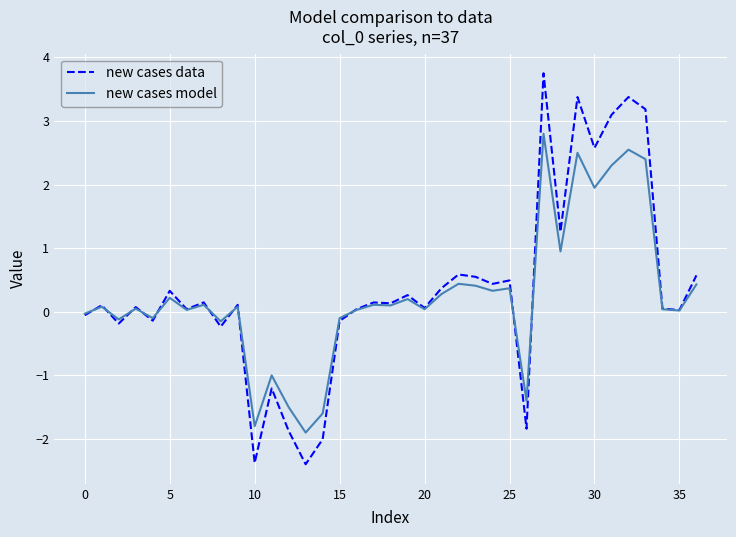

List the series in order of their overall mean, lowest first.

new cases model, new cases data